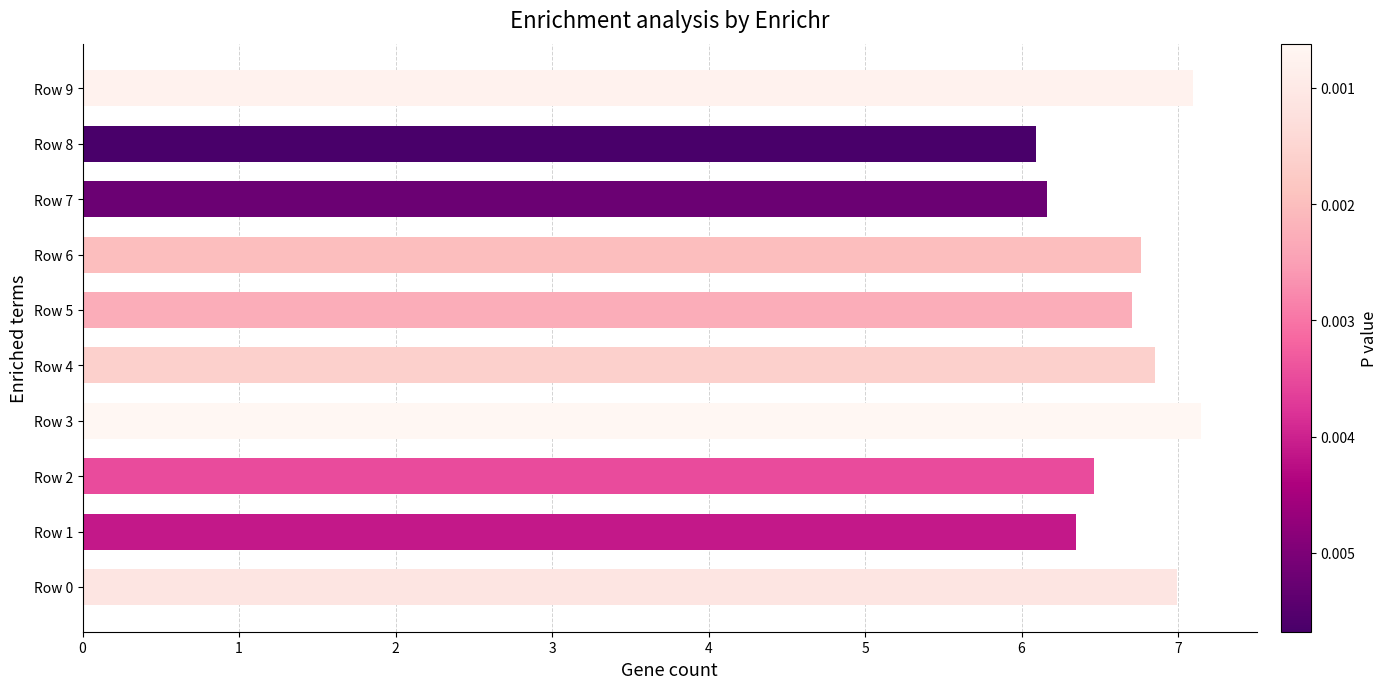

Where is the data nearest to the value 6?

Row 8